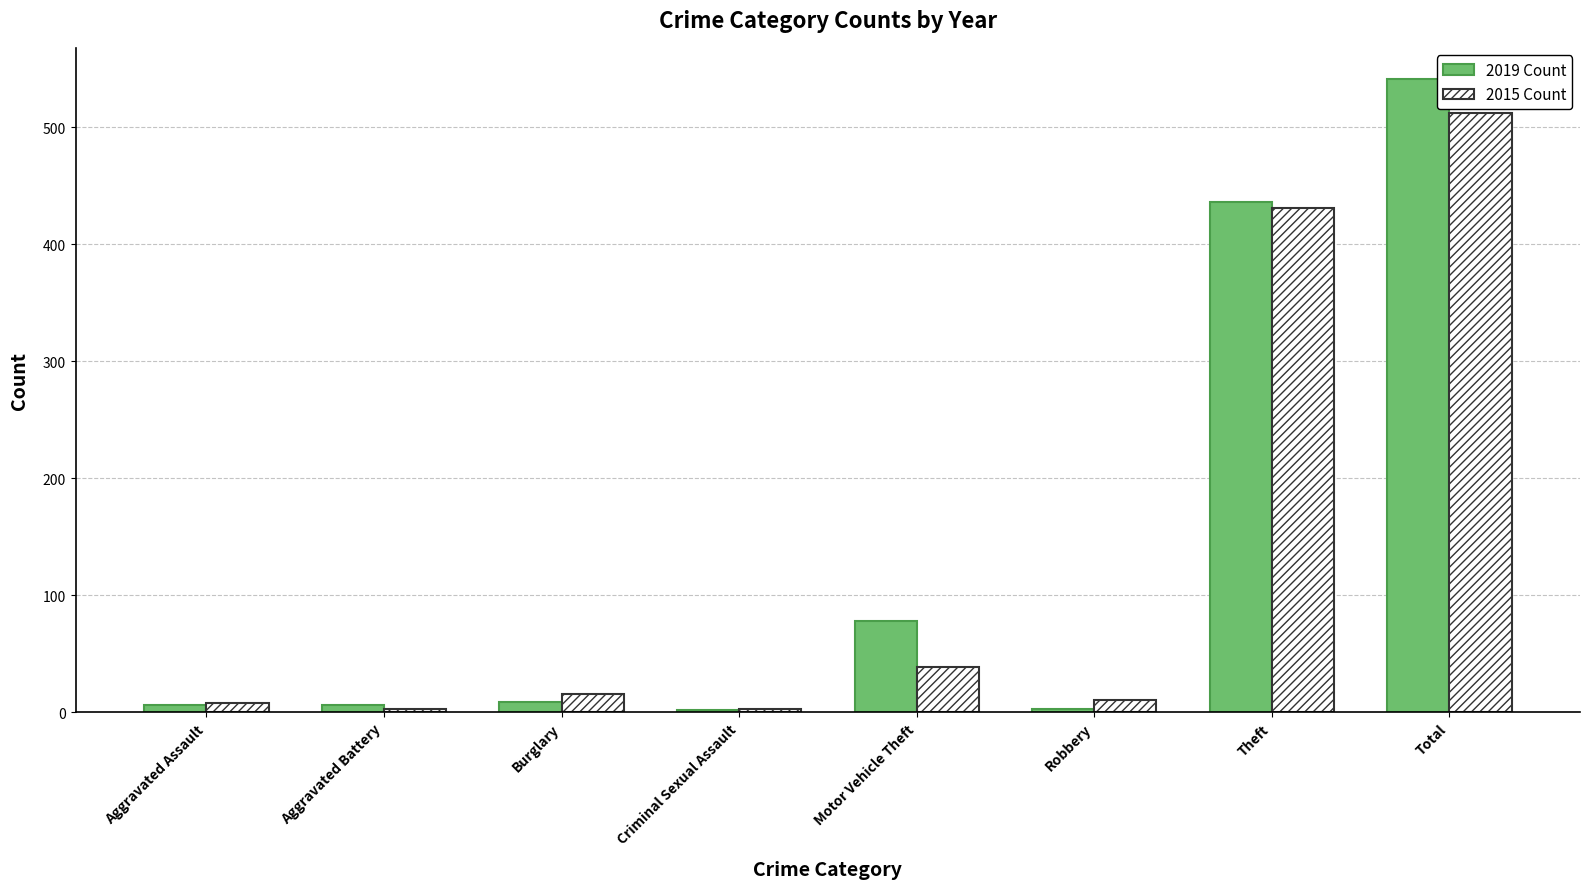

At which category does the chart reach its peak across all series?

Total